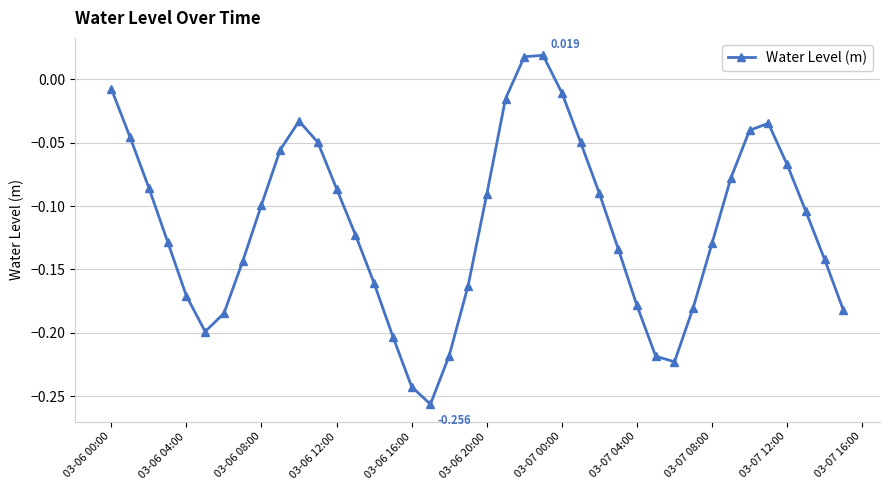

How many data points are less than 0?

38